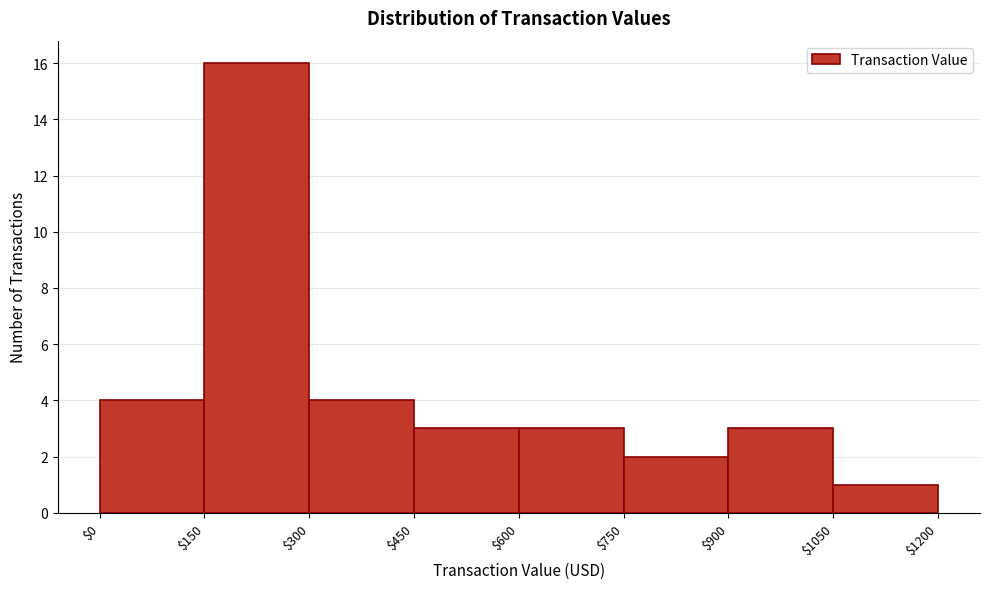

Reading left to right, transcribe this chart: for each bar, give the range it covers on the x-axis and its height. The values are not printed on the chart, so give them approximately, as read against the axis.

$0 to $150: 4
$150 to $300: 16
$300 to $450: 4
$450 to $600: 3
$600 to $750: 3
$750 to $900: 2
$900 to $1050: 3
$1050 to $1200: 1